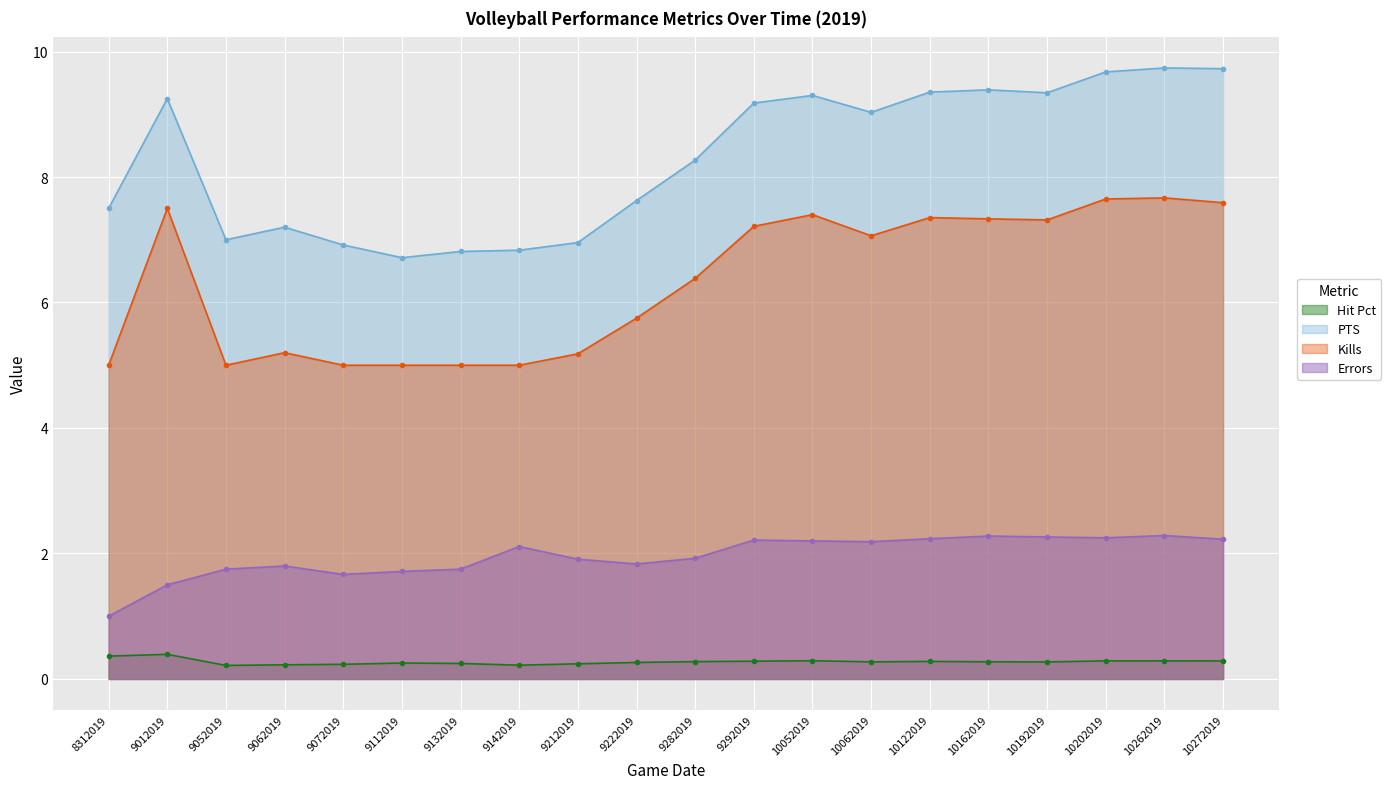

How many lines are shown in the chart?

4